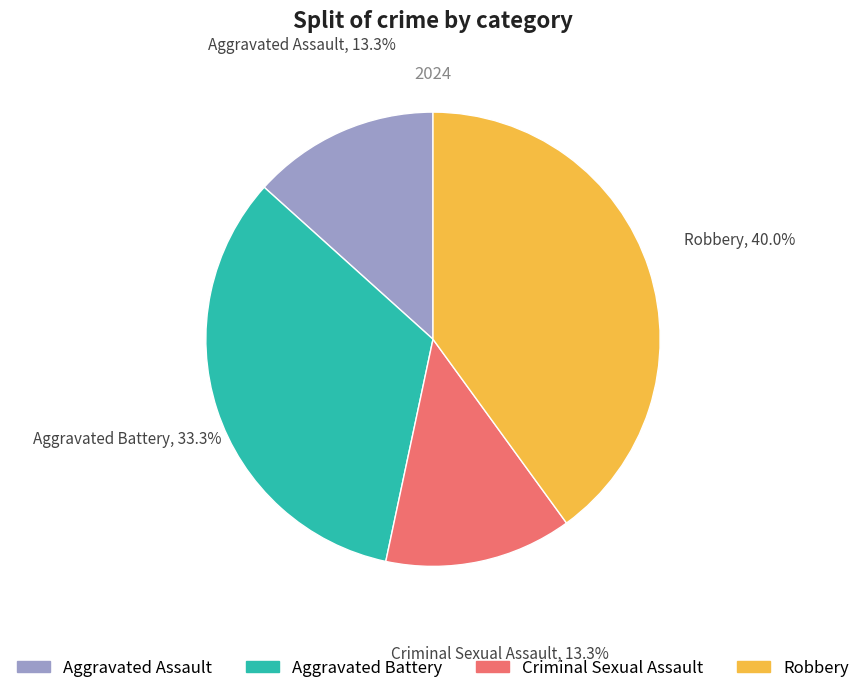

To the nearest percent, what portion does Aggravated Battery represent?

33%